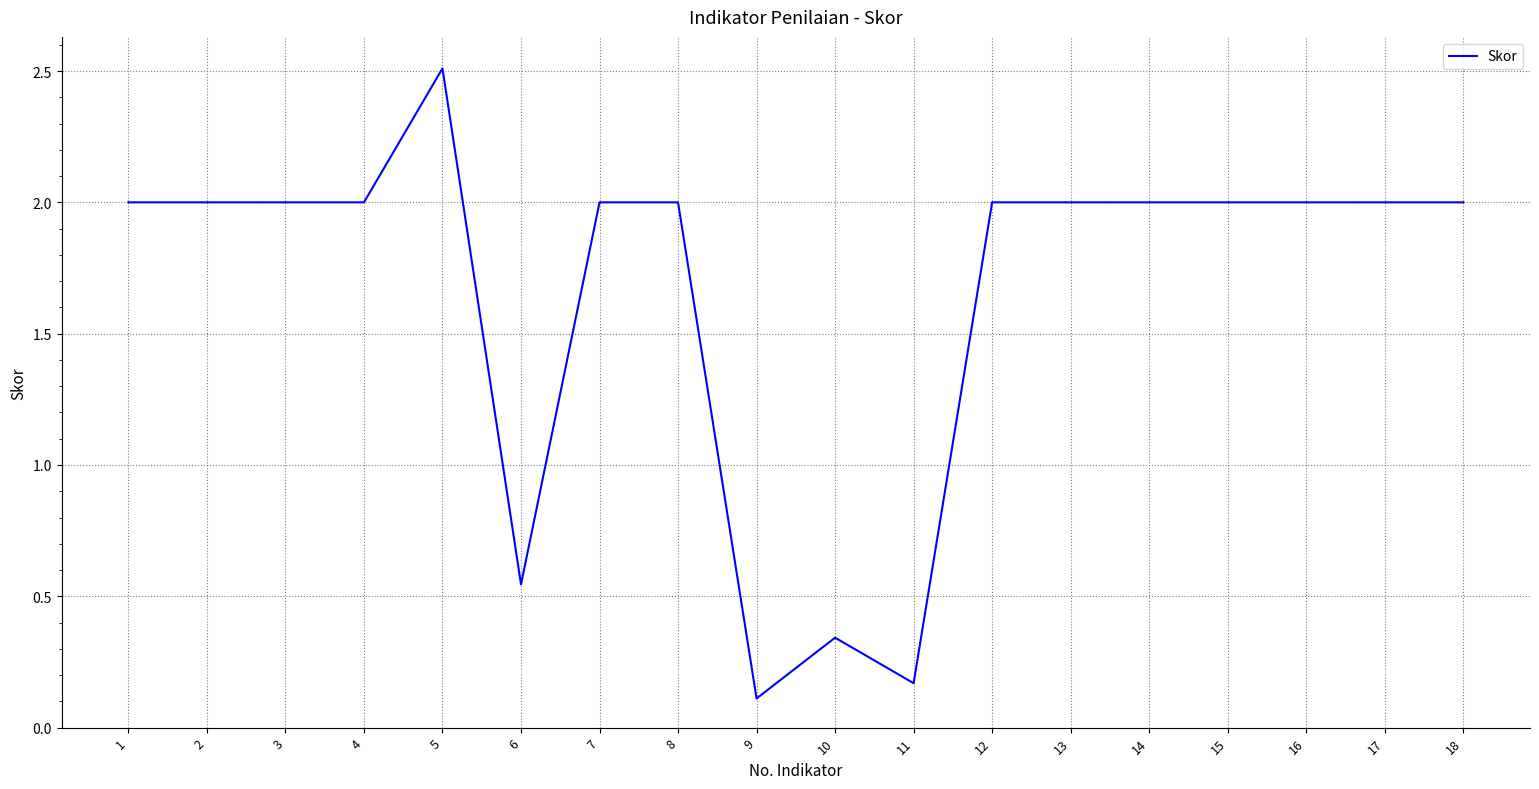

Count the values in the range 2 to 3.

14